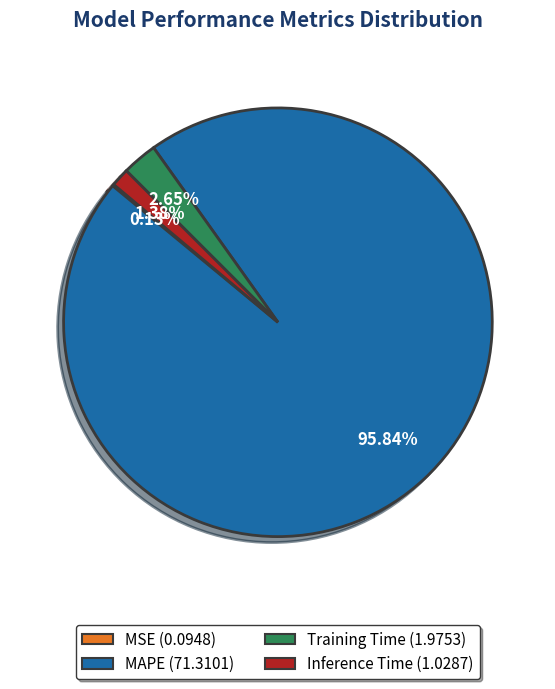

Combined, do Inference Time and MAPE account for over 50%?

Yes